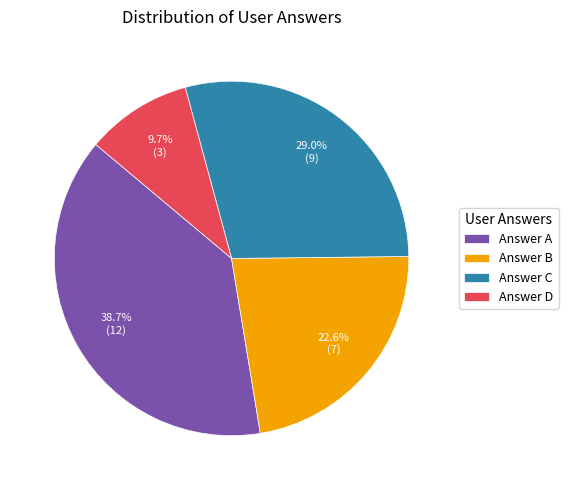

Which has a higher value, Answer A or Answer B?

Answer A